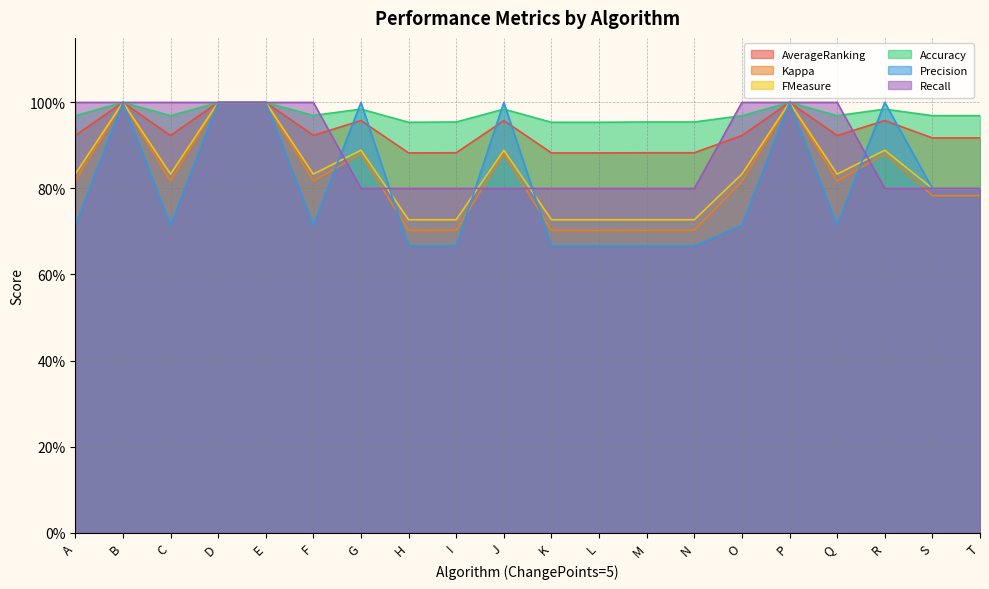

At which category is the sum across all series the highest?

B